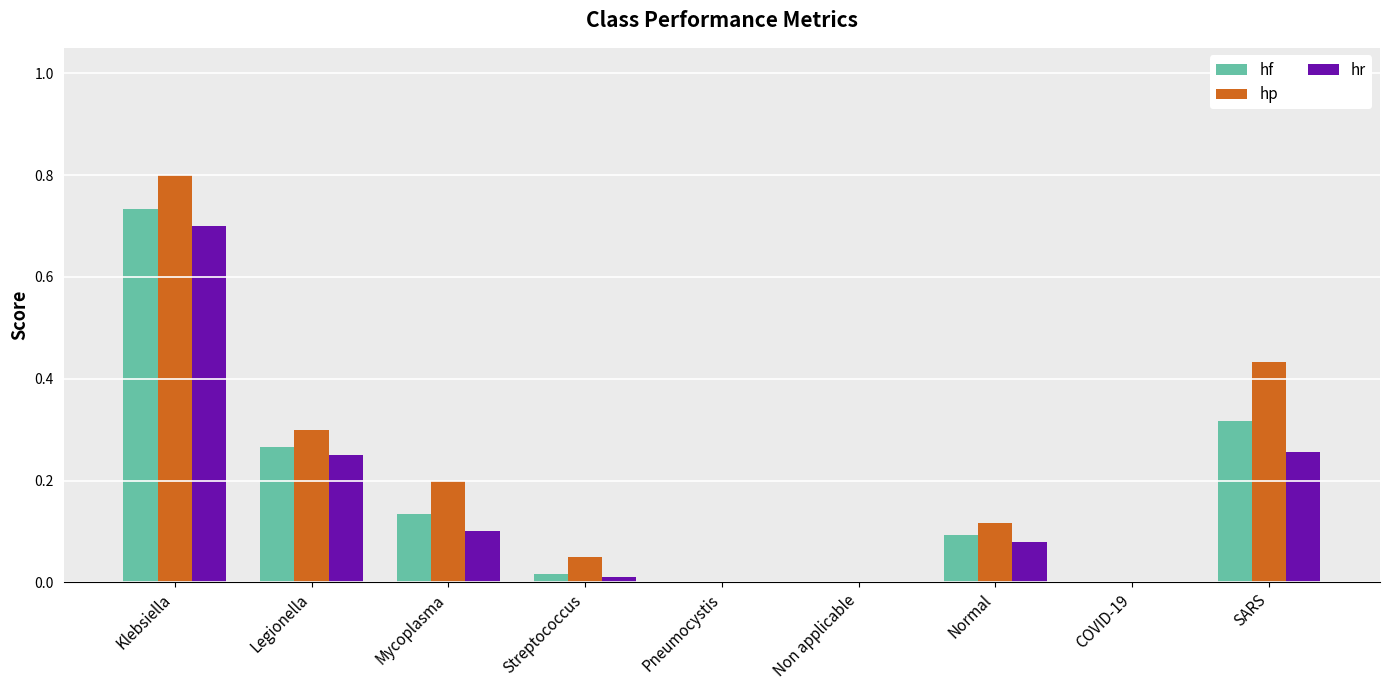

What is the sum of all hp values?

1.9